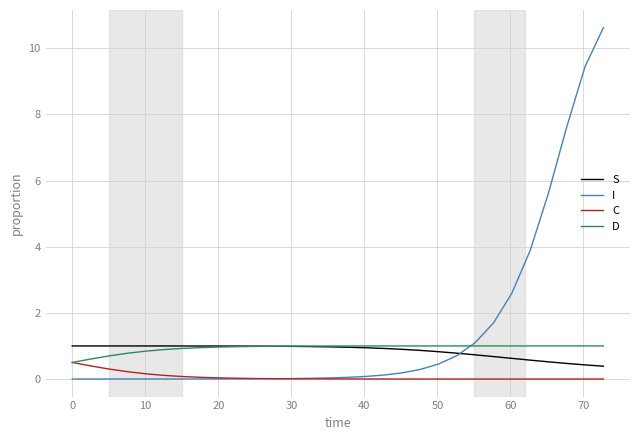

What is the greatest value displayed?

10.6